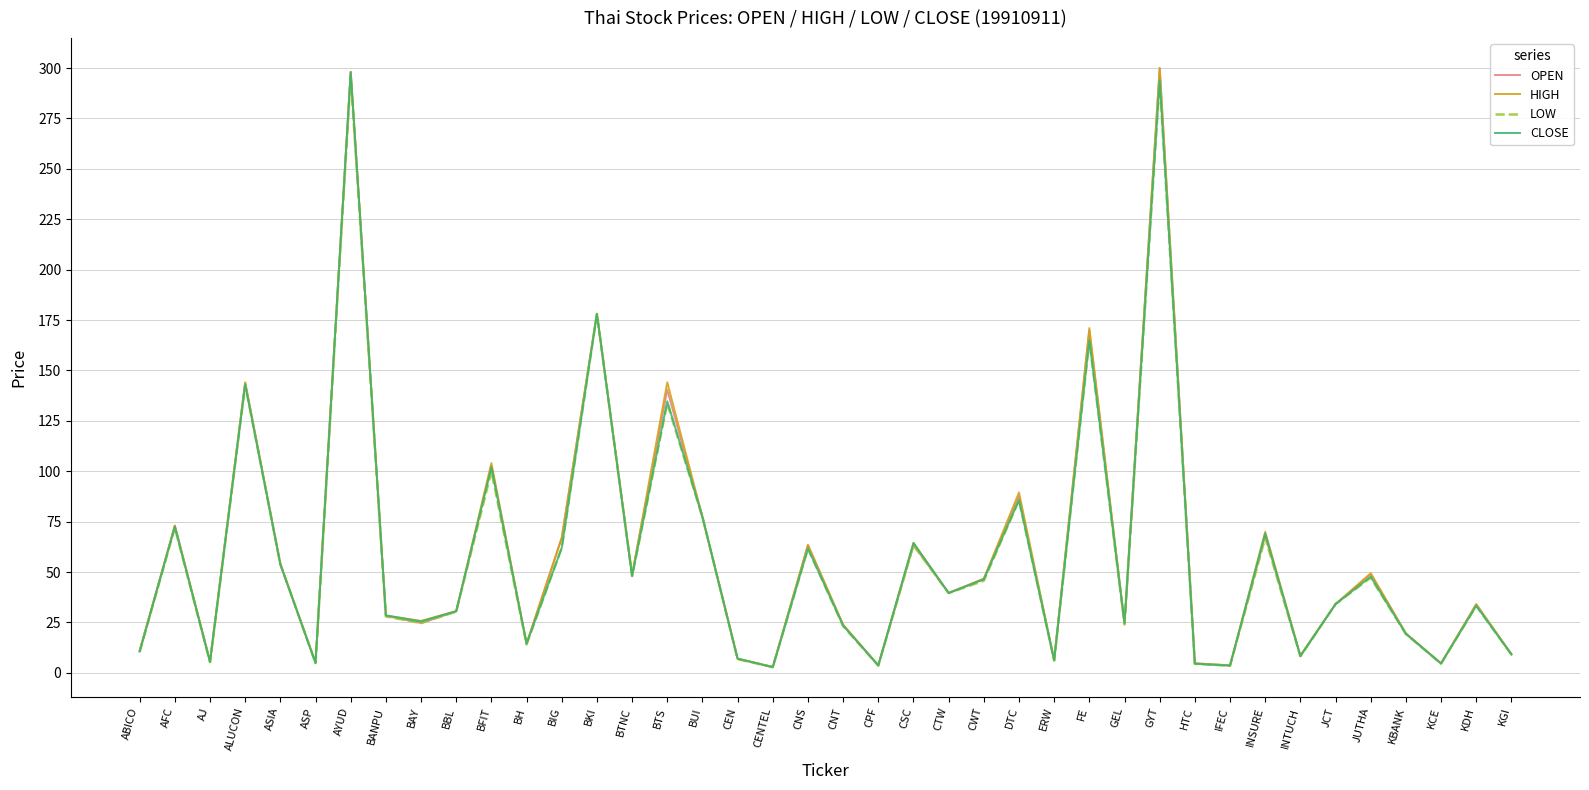

How many values in the LOW series exceed 34?

20